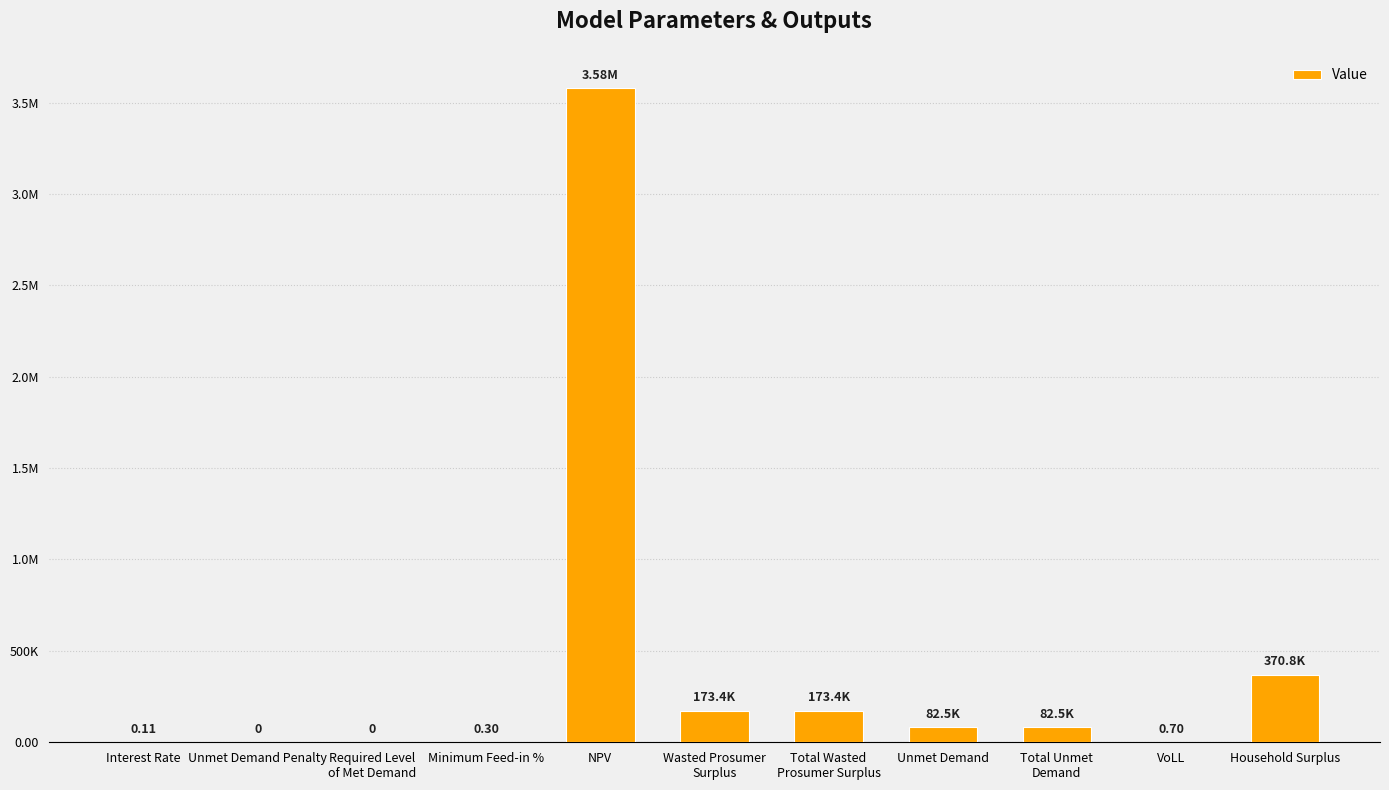

Where is the data nearest to the value 1788426?

Household Surplus